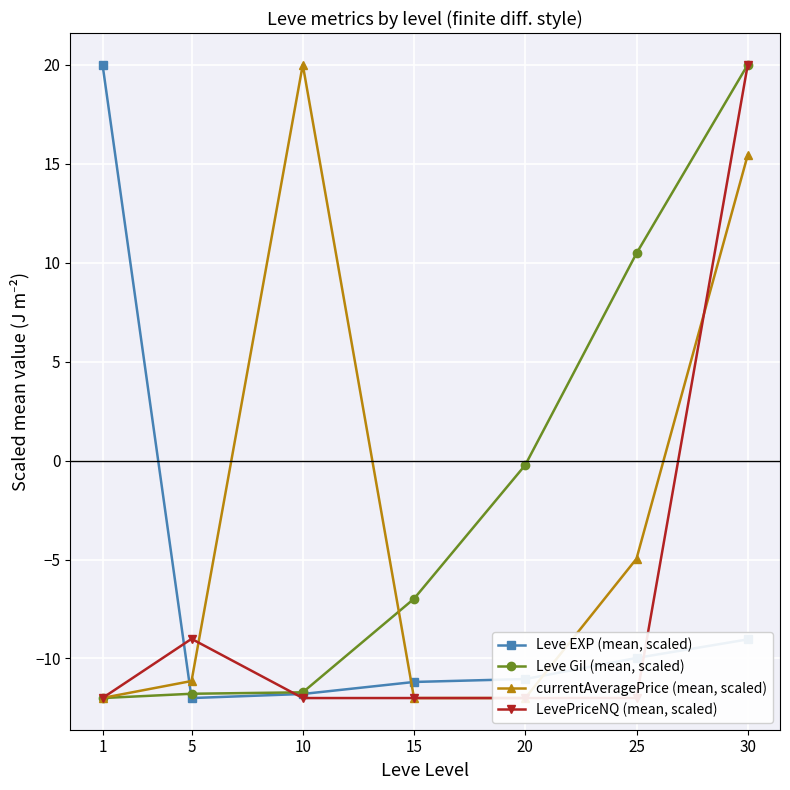

How many interior local valleys does the currentAveragePrice (mean, scaled) series have?

1